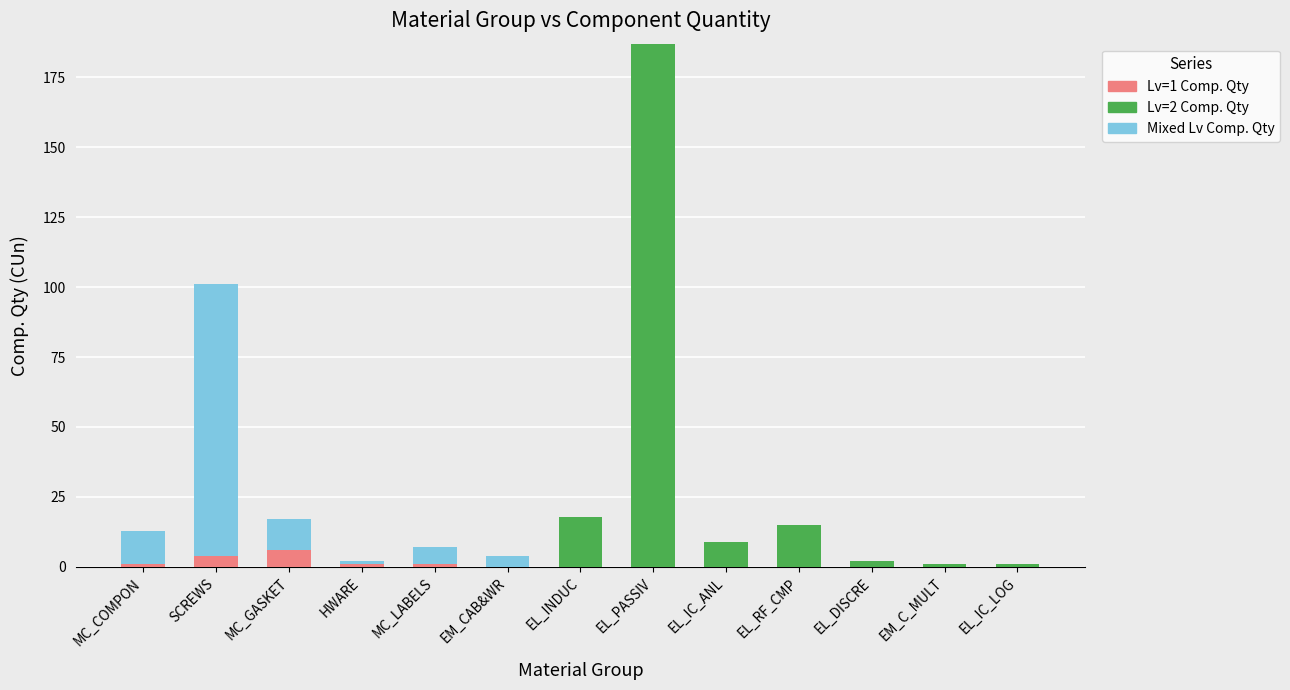

At which category is the sum across all series the highest?

EL_PASSIV